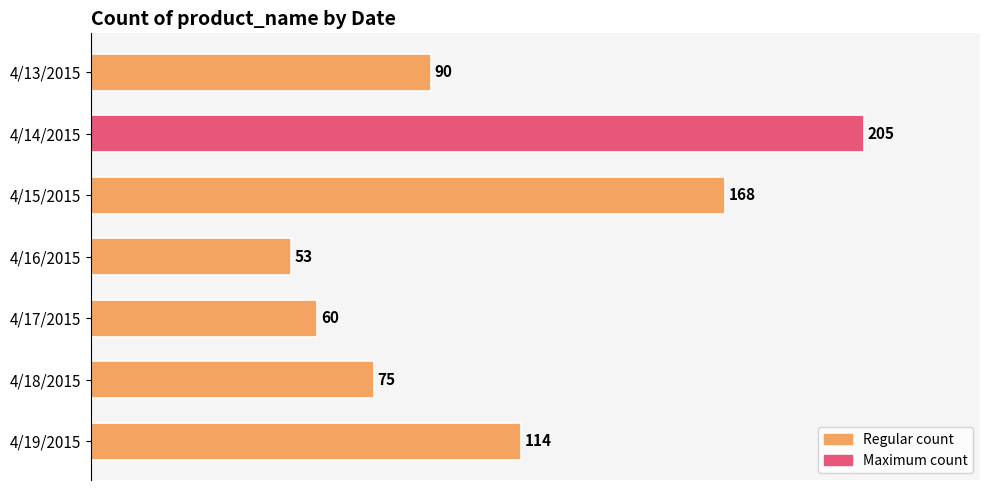

Reading top to bottom, extract all data points from this chart.

4/13/2015=90	4/14/2015=205	4/15/2015=168	4/16/2015=53	4/17/2015=60	4/18/2015=75	4/19/2015=114